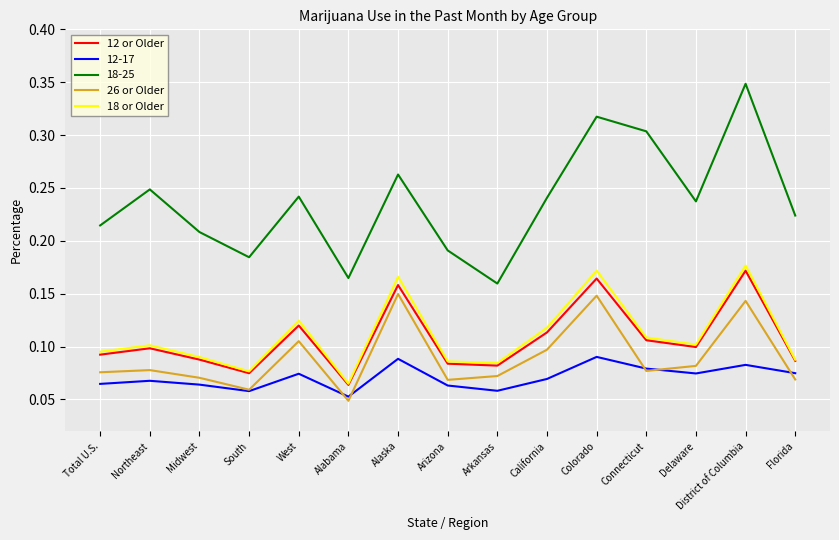

Where is 12 or Older nearest to the value 0?

Alabama